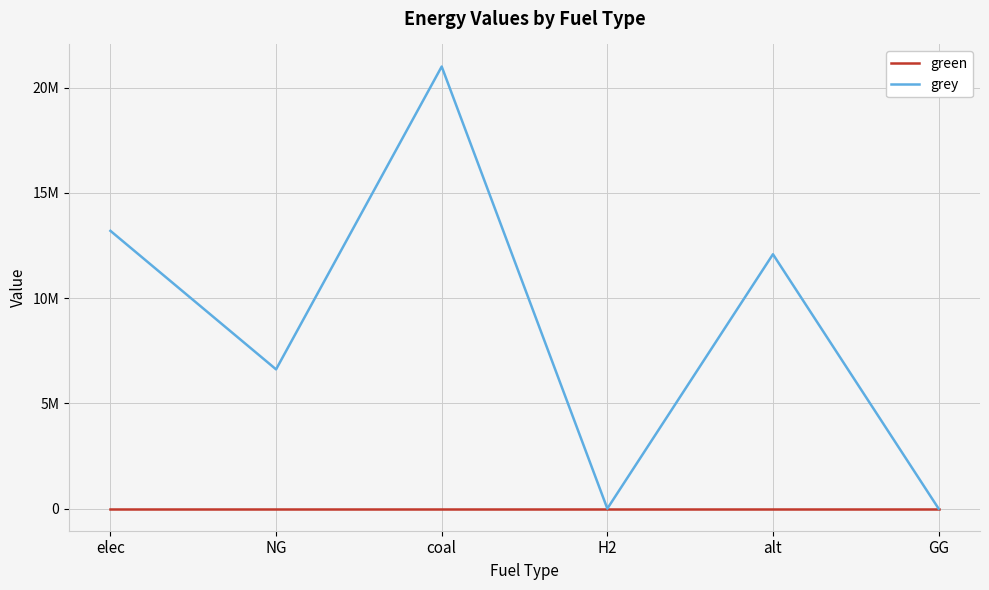

What are all the series names shown in the legend?

green, grey